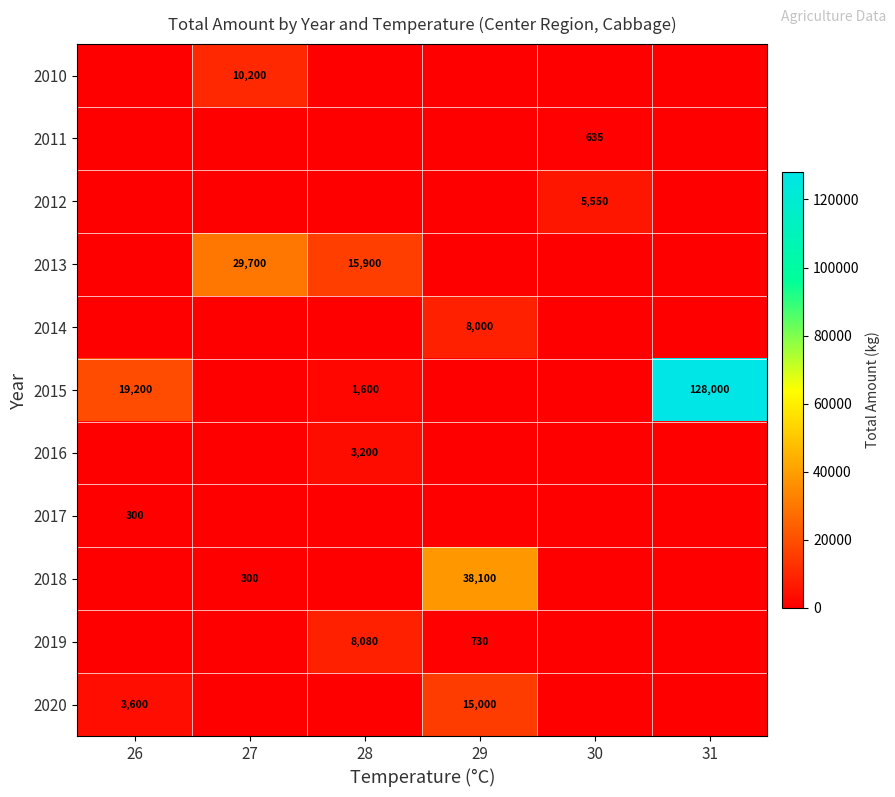

List the series in order of their peak value, lowest first.

2017, 2011, 2016, 2012, 2014, 2019, 2010, 2020, 2013, 2018, 2015